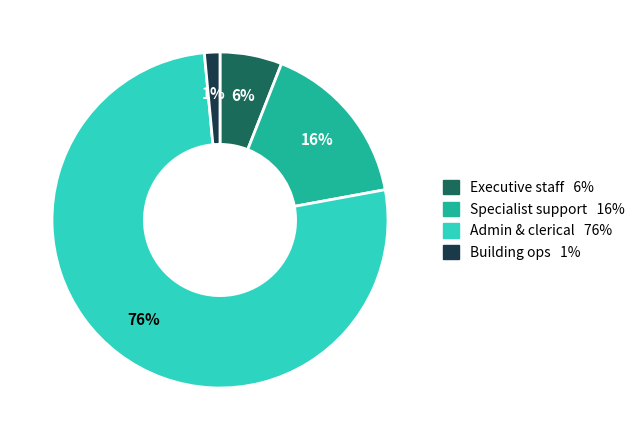

Is there a majority slice in this chart?

Yes